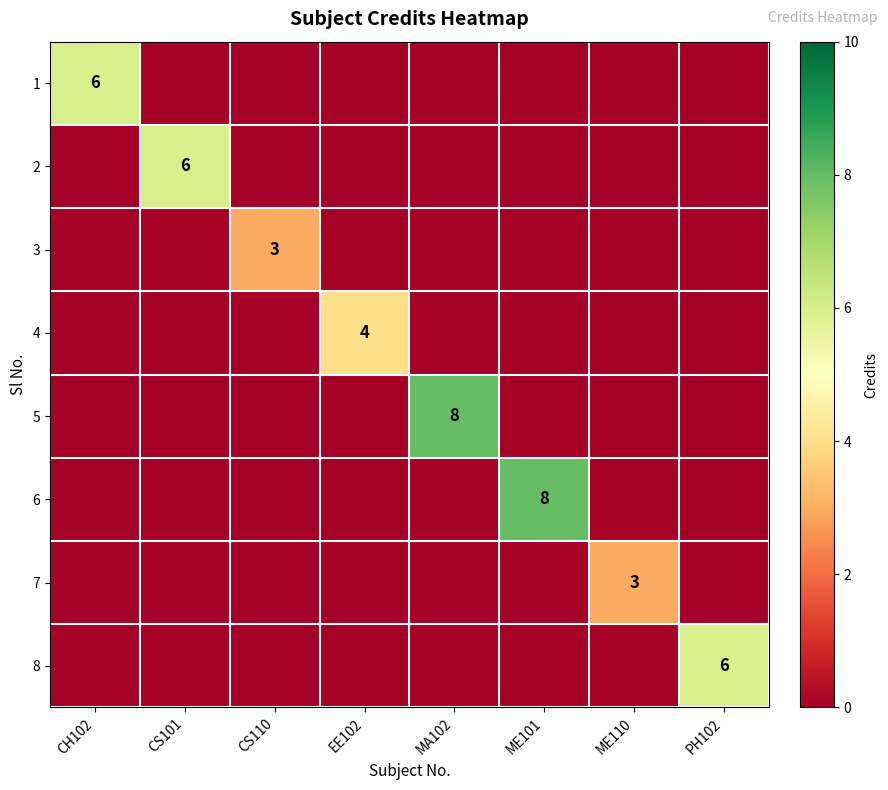

Is it true that 2 equals 0 at ME101?

True